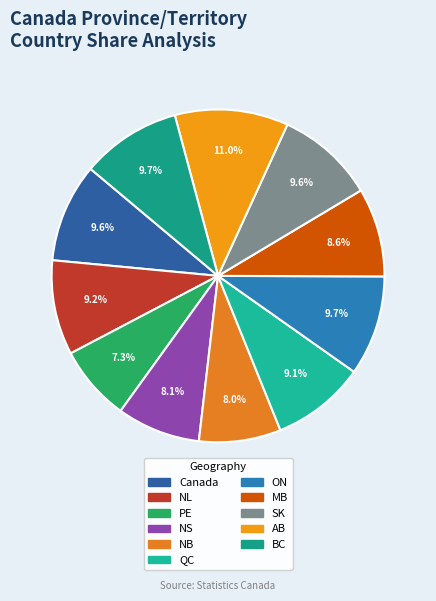

Which slice is the largest?

AB